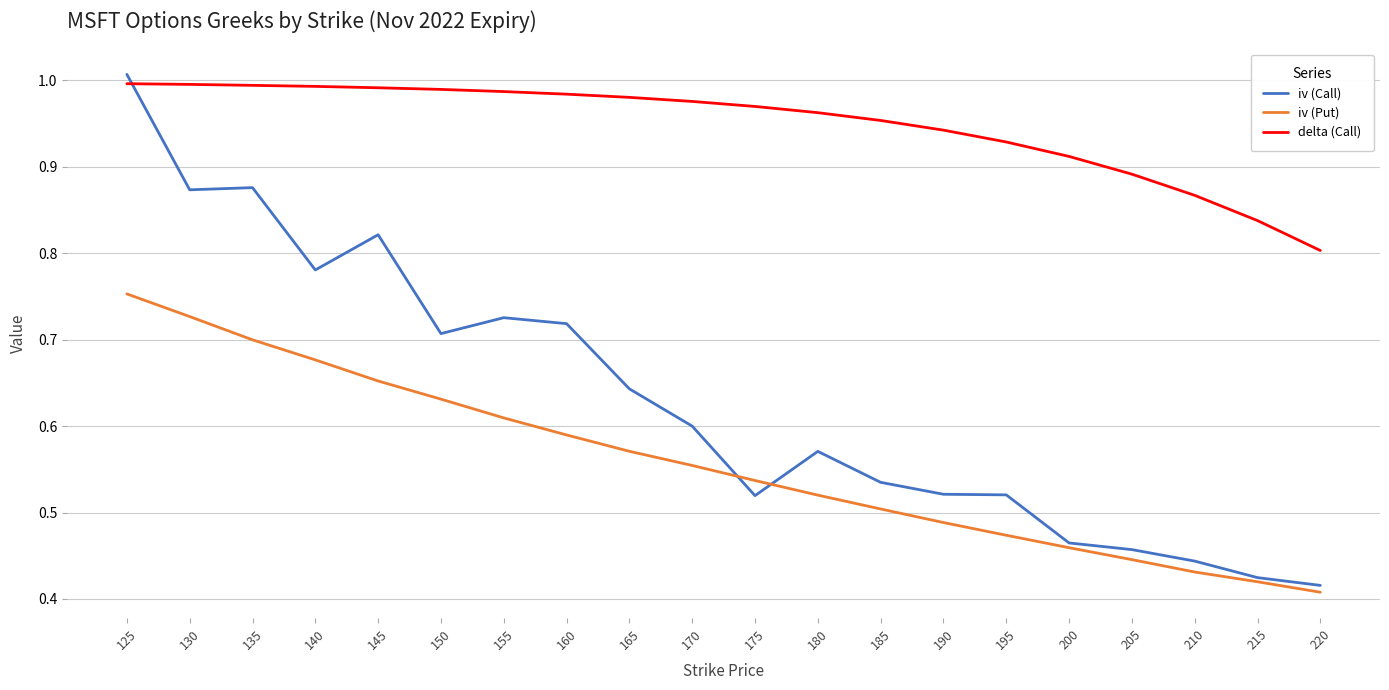

How many intersections are there between iv (Call) and delta (Call)?

1